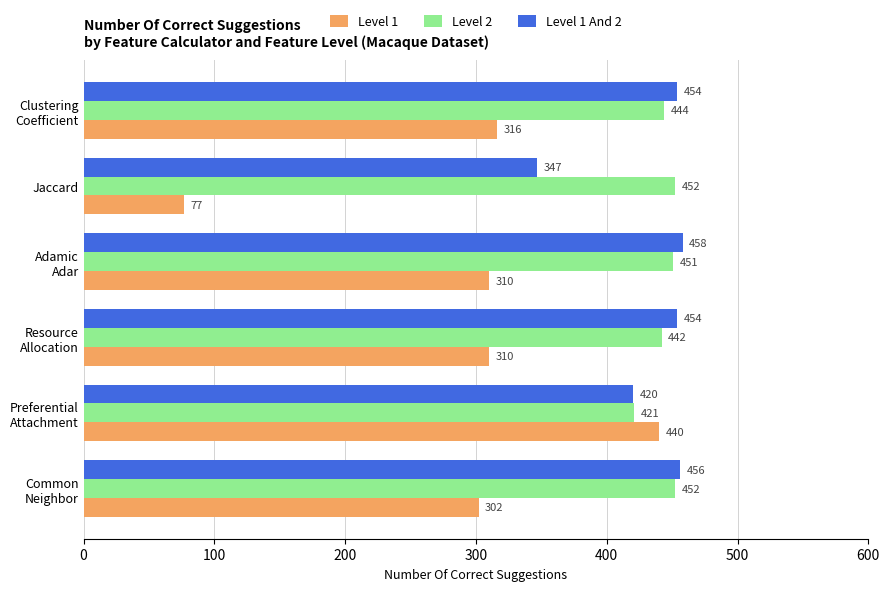

What is the difference between the second highest and second lowest values in the Level 2 series?

10